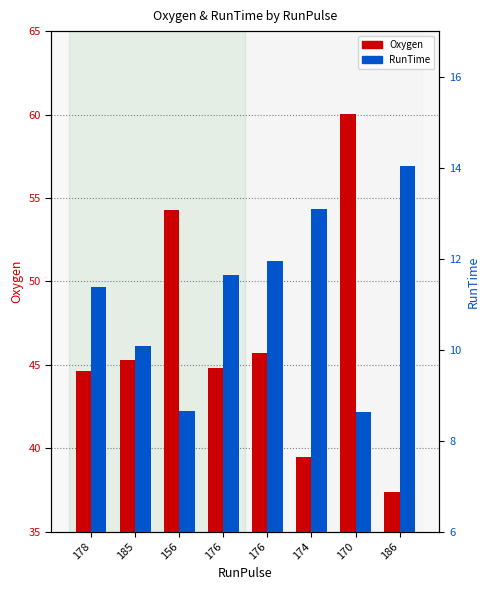

What is the total value across all series at 170?

68.7